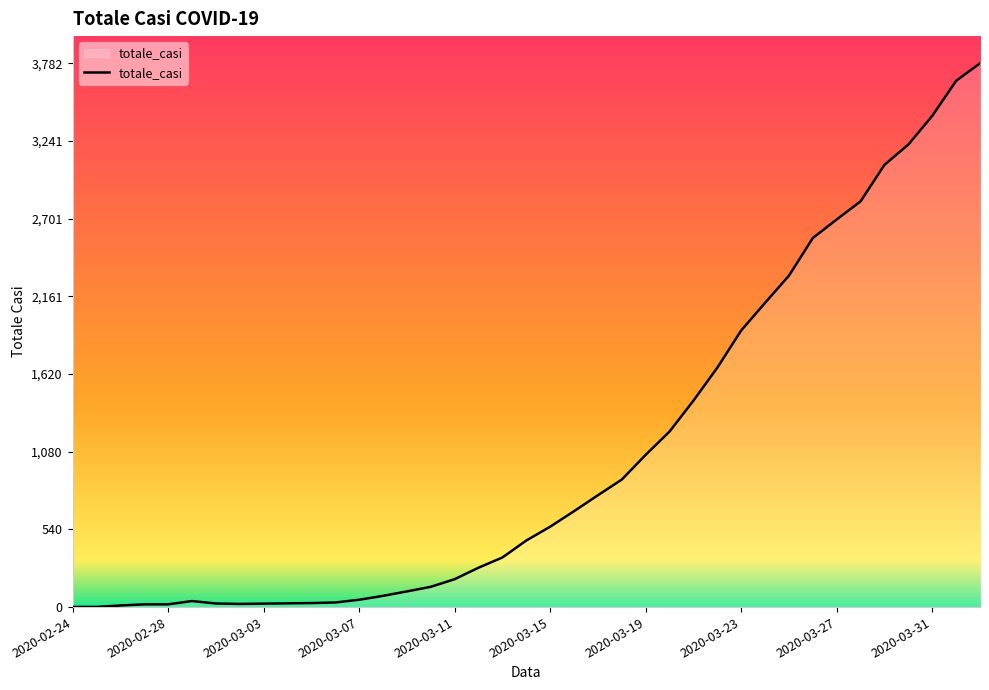

What is the difference between the maximum and minimum values?

3781